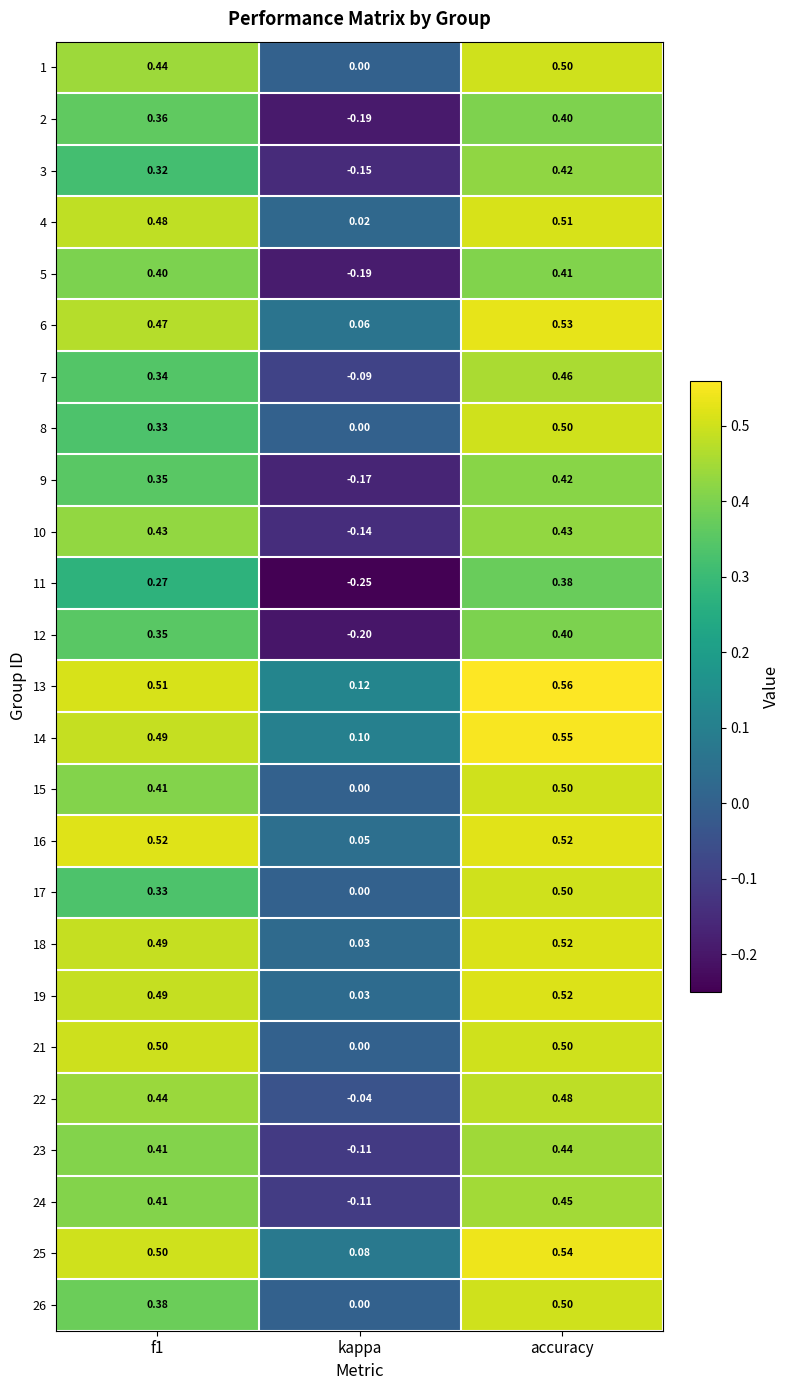

At which category does the chart reach its peak across all series?

accuracy